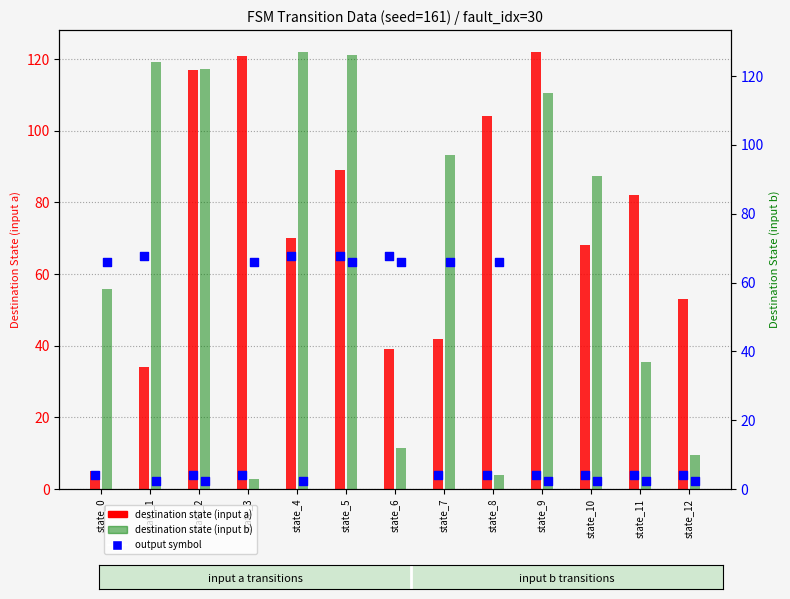

At which category is the sum across all series the highest?

state_5